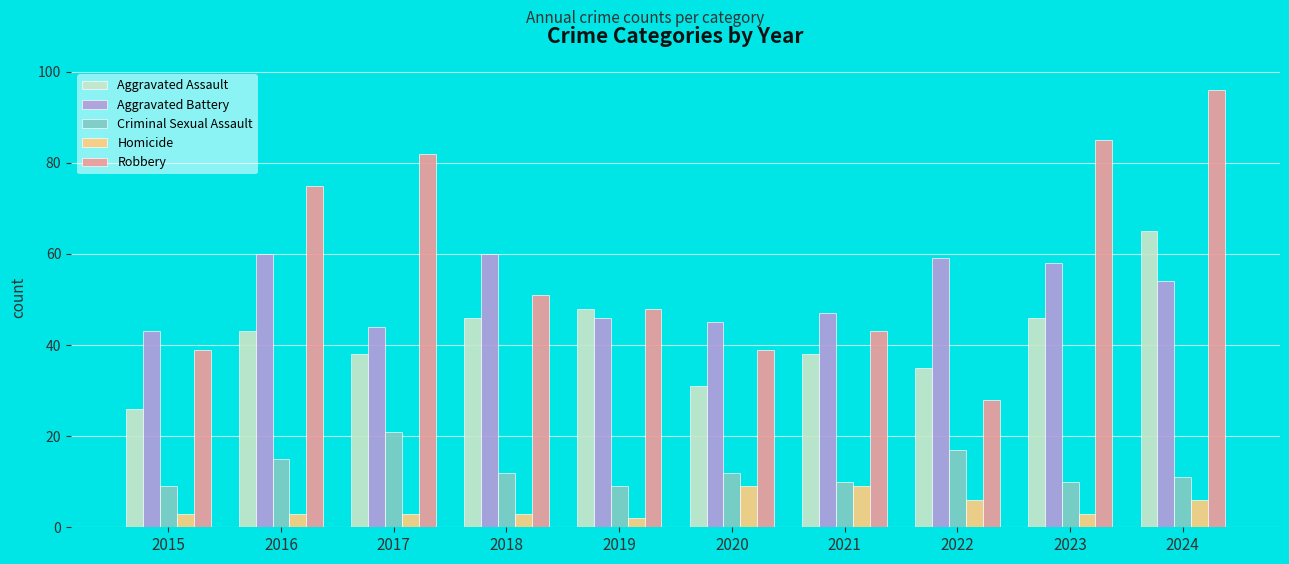

Count the Homicide values in the range 3 to 6.

7